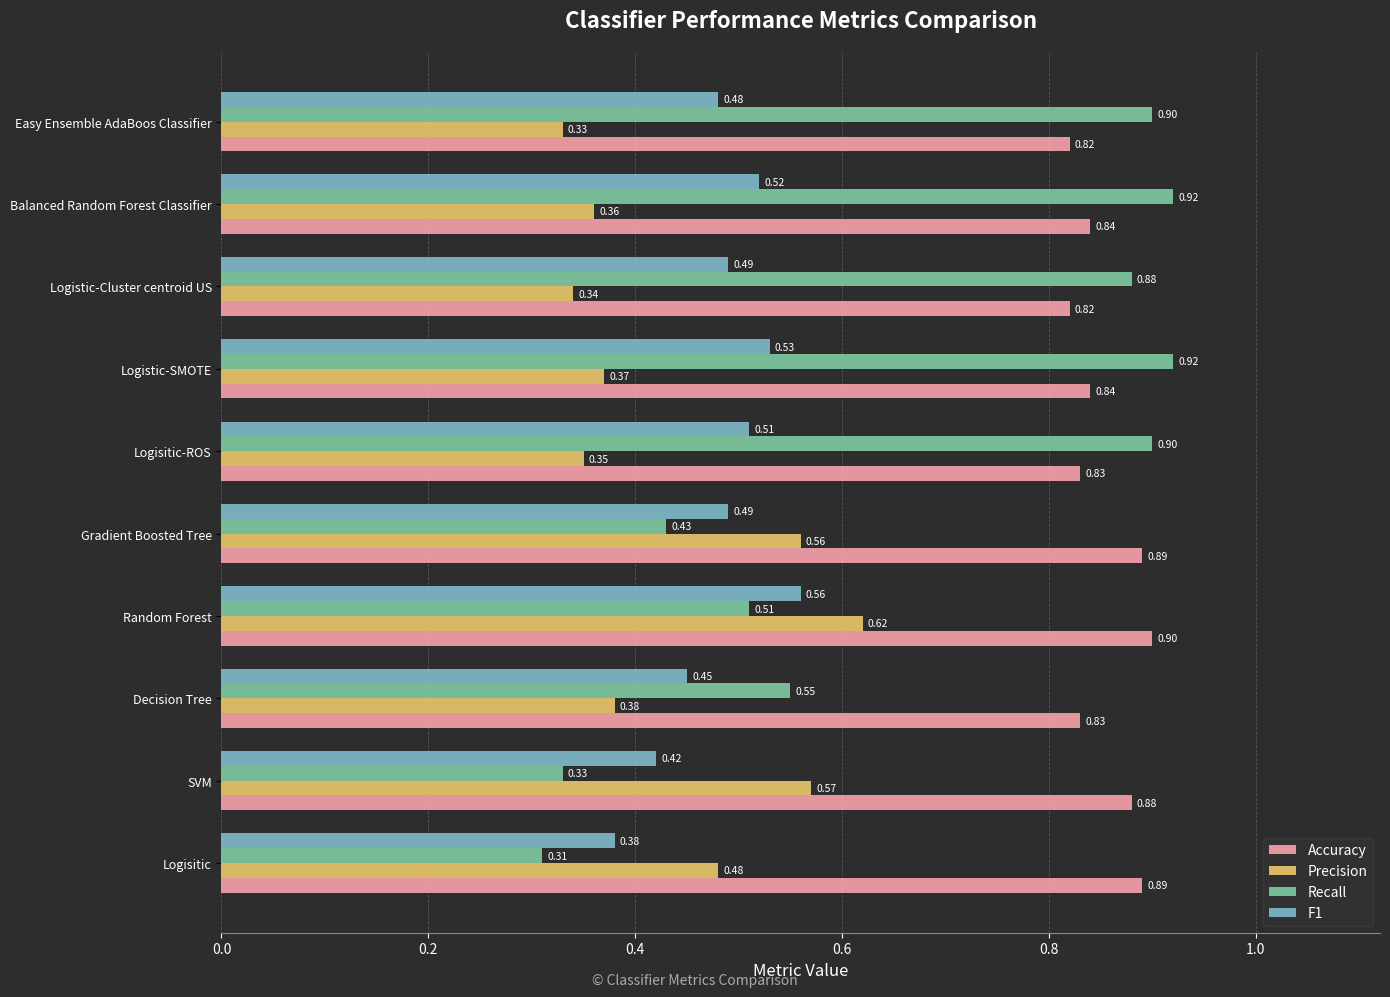

What is the sum of the Precision values at SVM and Random Forest?

1.2